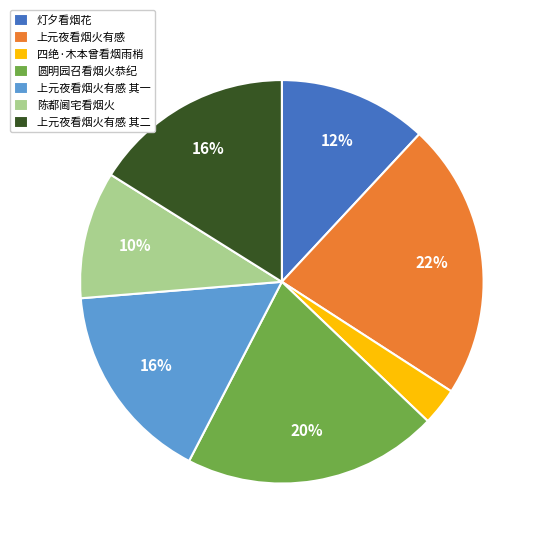

Is the sum of 四绝·木本曾看烟雨梢 and 圆明园召看烟火恭纪 greater than half?

No